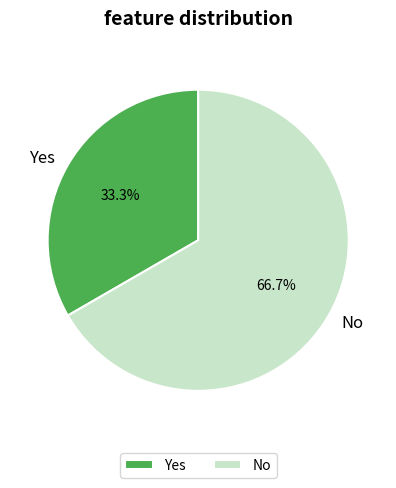

Does No account for over 50% of the chart?

Yes